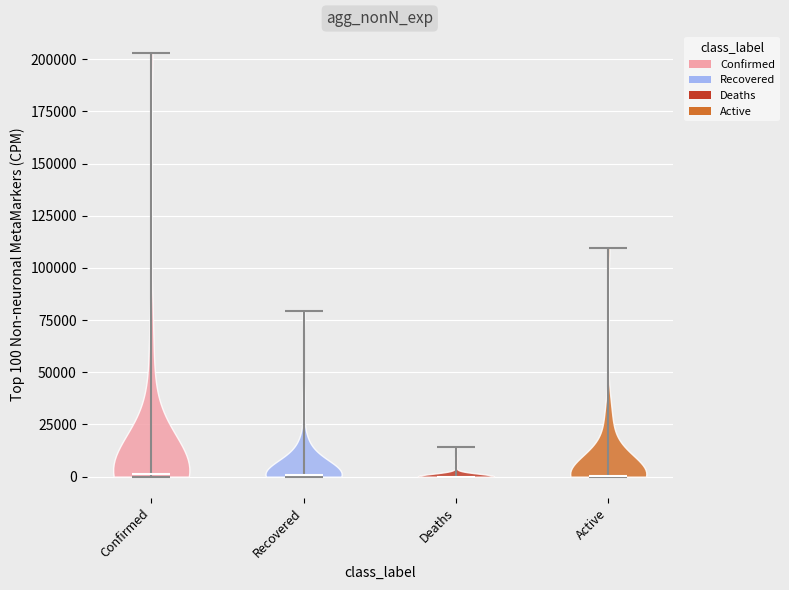

Reading left to right, read every violin against the y-axis: where its median line is, and the lowest and highest points it reaches. The values are not printed on the chart, so give them approximately, as read against the axis.

Confirmed: median line 0, lowest point 0, highest point 205000
Recovered: median line 0, lowest point 0, highest point 80000
Deaths: median line 0, lowest point 0, highest point 15000
Active: median line 0, lowest point 0, highest point 110000